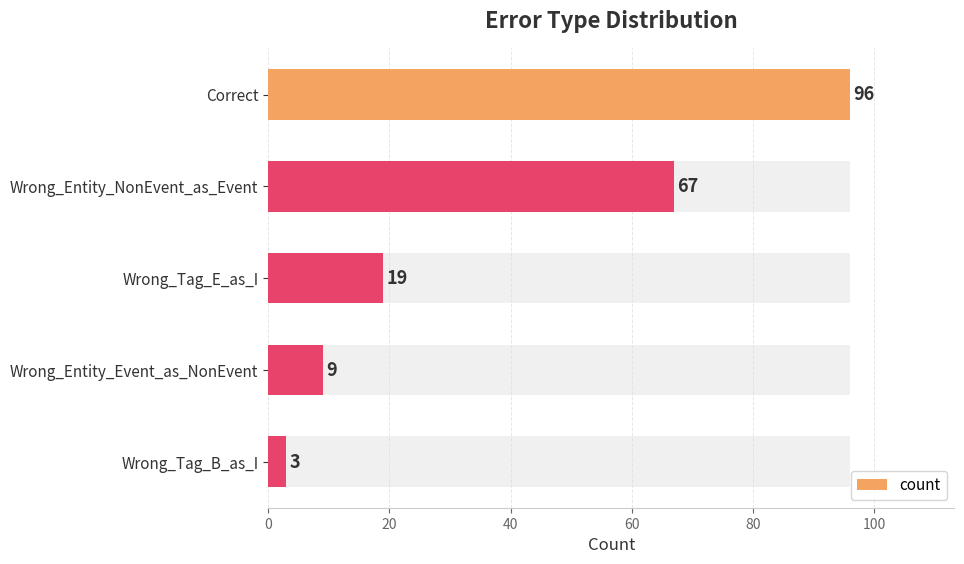

What is the value of the 5th bar from the left?

3